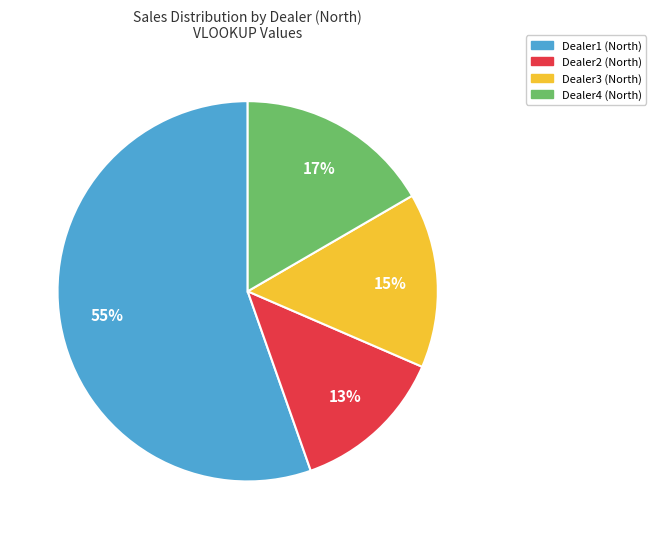

True or false: Dealer3 (North) accounts for 15% of the total.

True